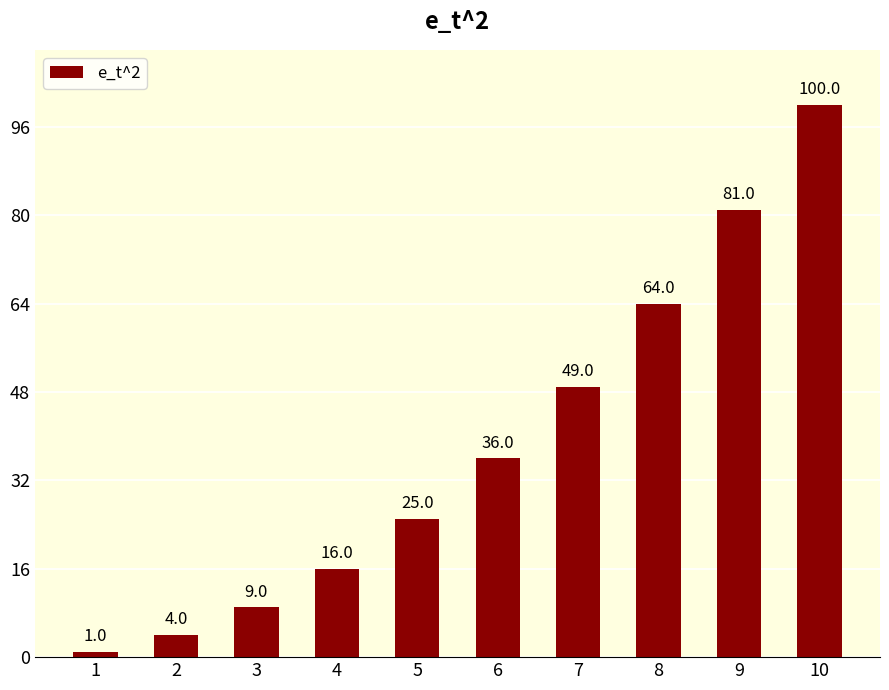

At which category does the chart reach its minimum across all series?

1